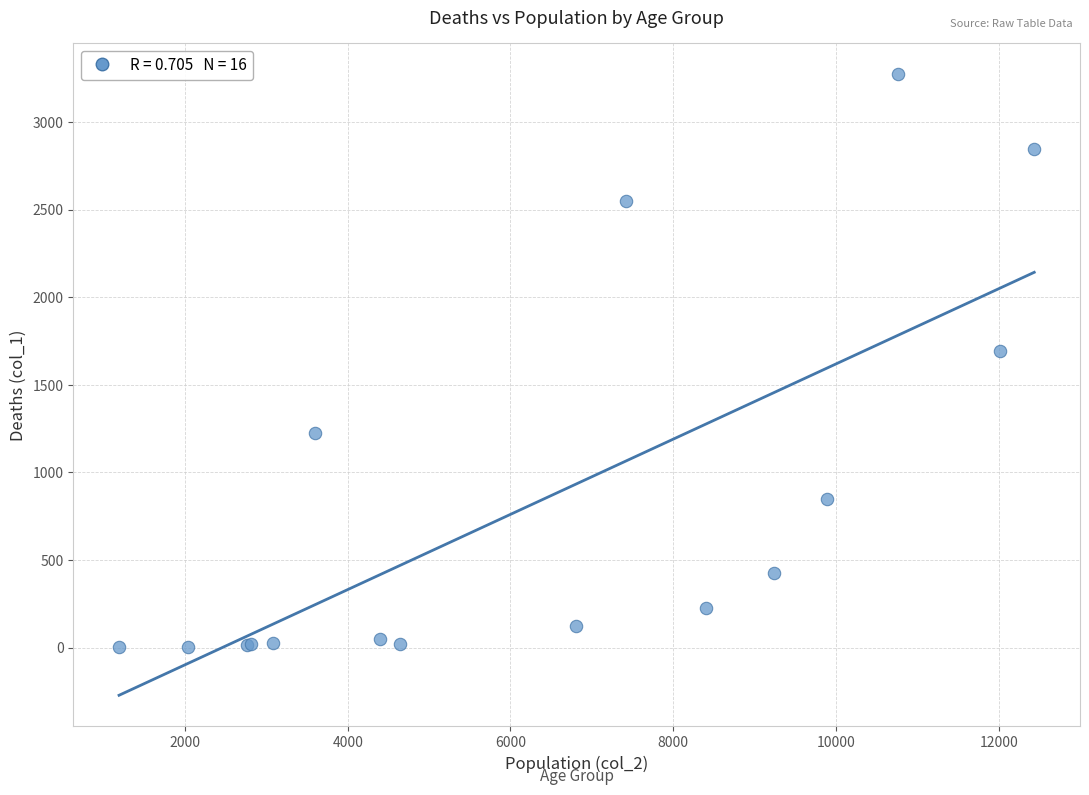

What Y value in the scatter plot is closest to 1638?

1690